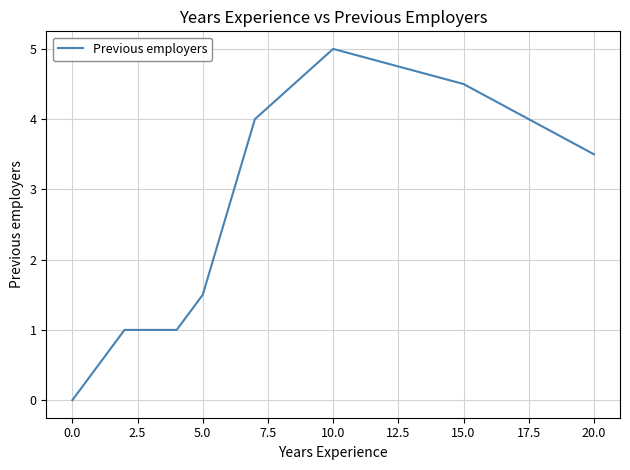

What is the change in value from 2.5 to 11?

+4.5